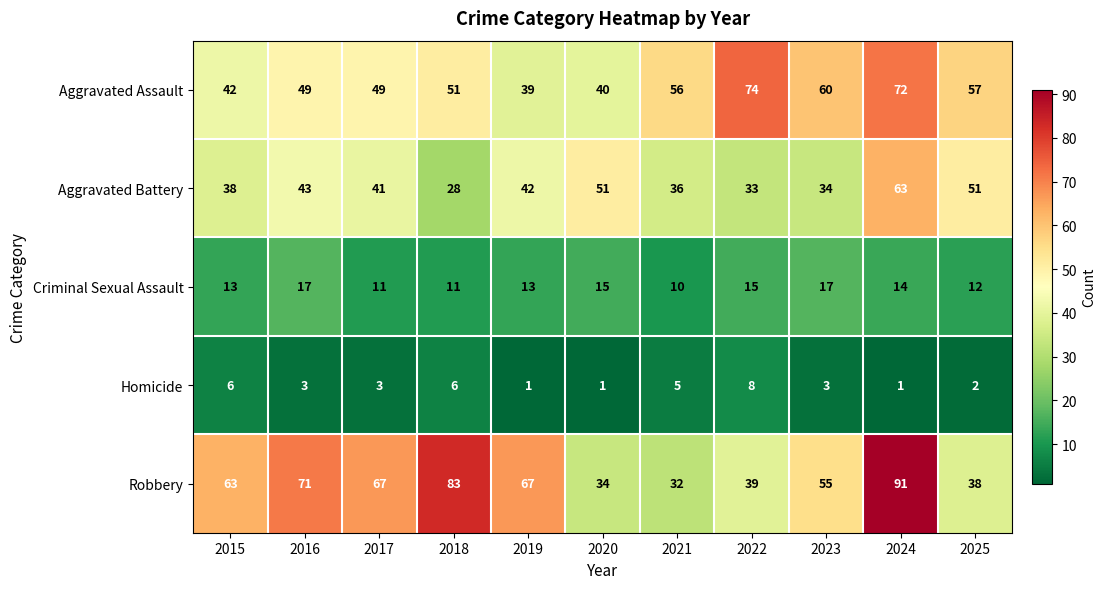

Which series has the largest range (max minus min)?

Robbery